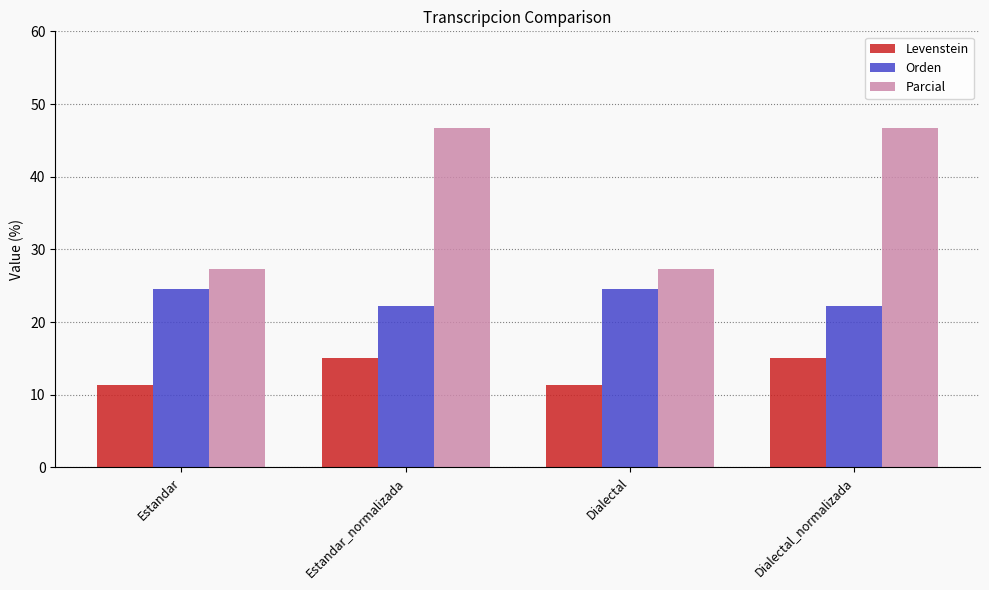

What is the minimum value shown in the chart?

11.3